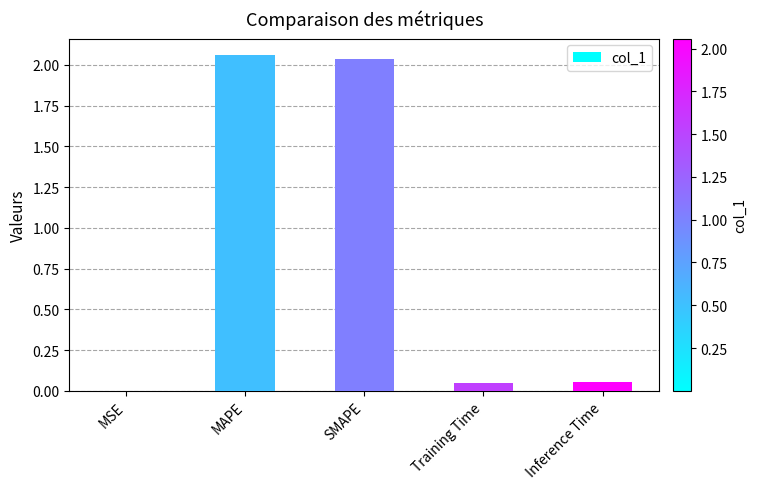

What is the change in value from MAPE to Training Time?

-2.0